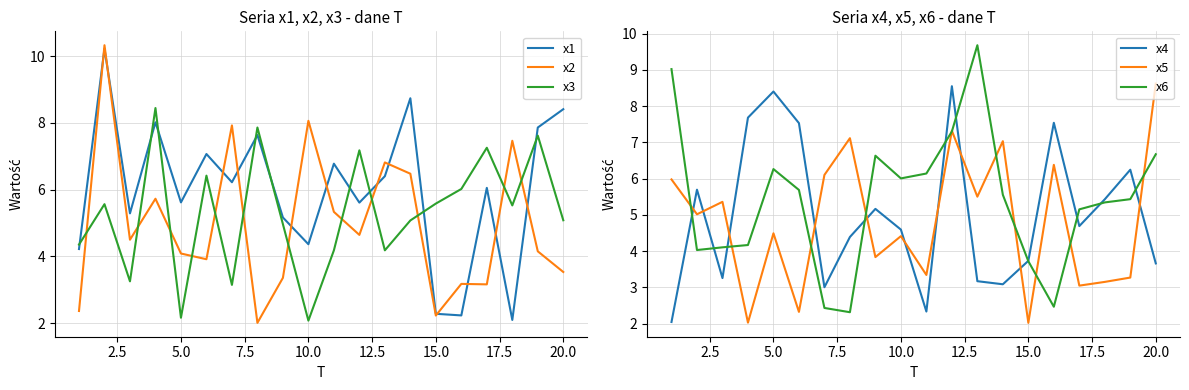

Which series ends up on top after the final intersection of x5 and x2?

x5